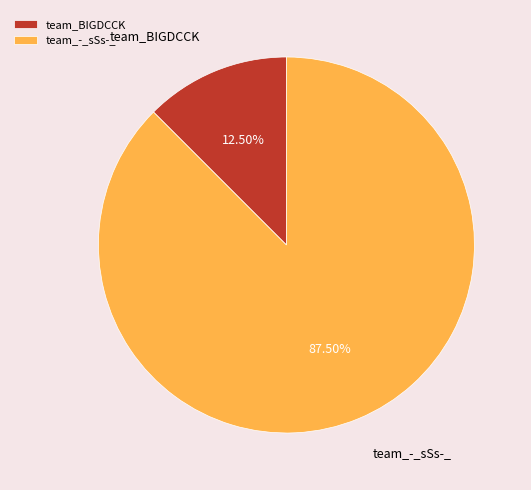

Rank the categories by value from highest to lowest.

team_-_sSs-_, team_BIGDCCK